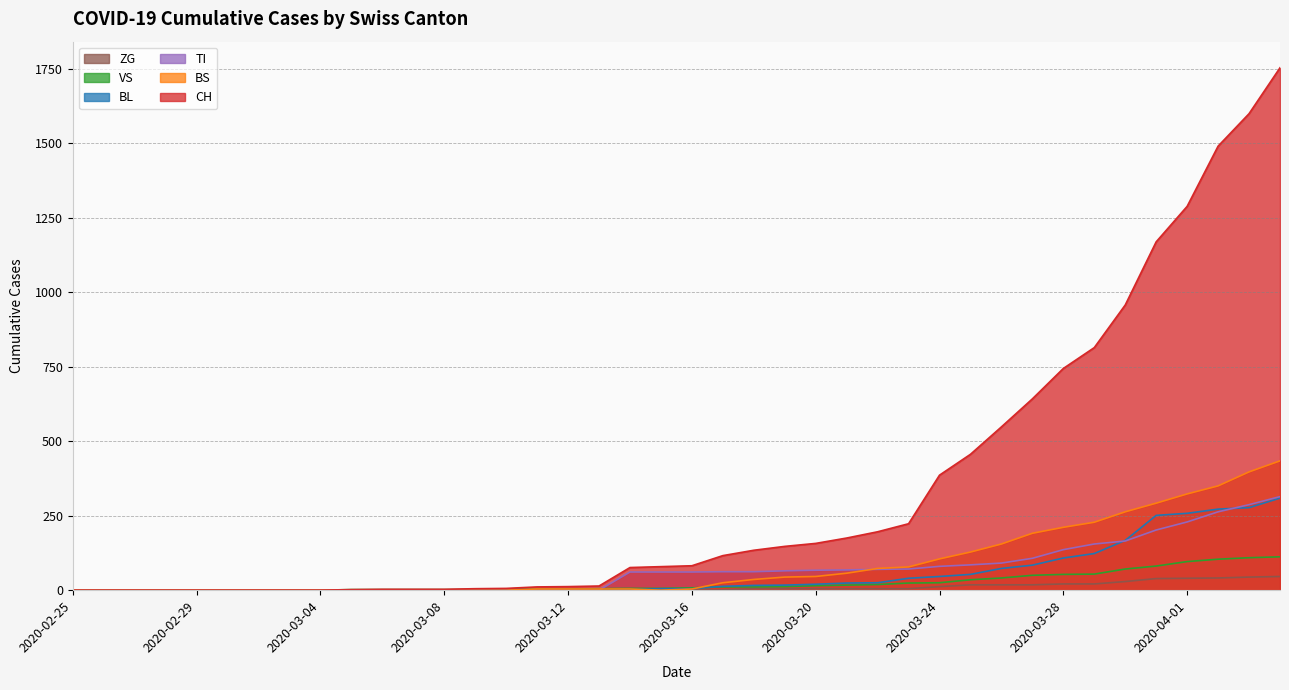

True or false: BS has a value of -213 at 2020-03-06.

False